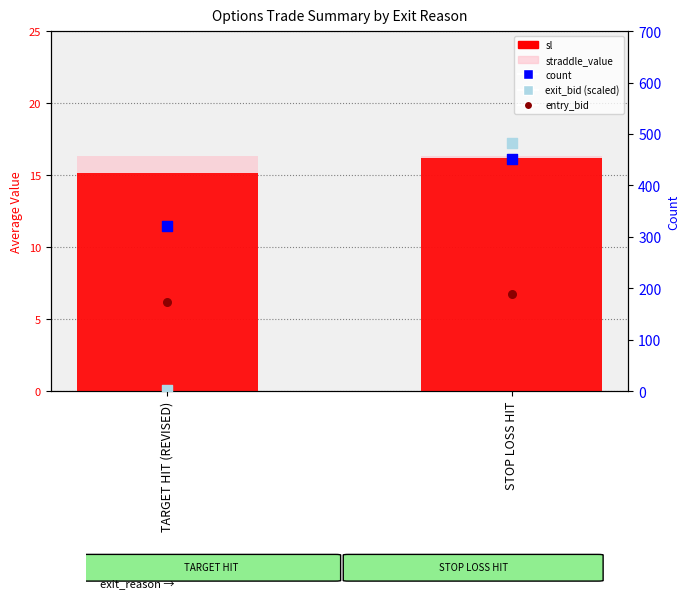

What are all the series names shown in the legend?

sl, straddle_value, entry_bid, count, exit_bid (scaled)